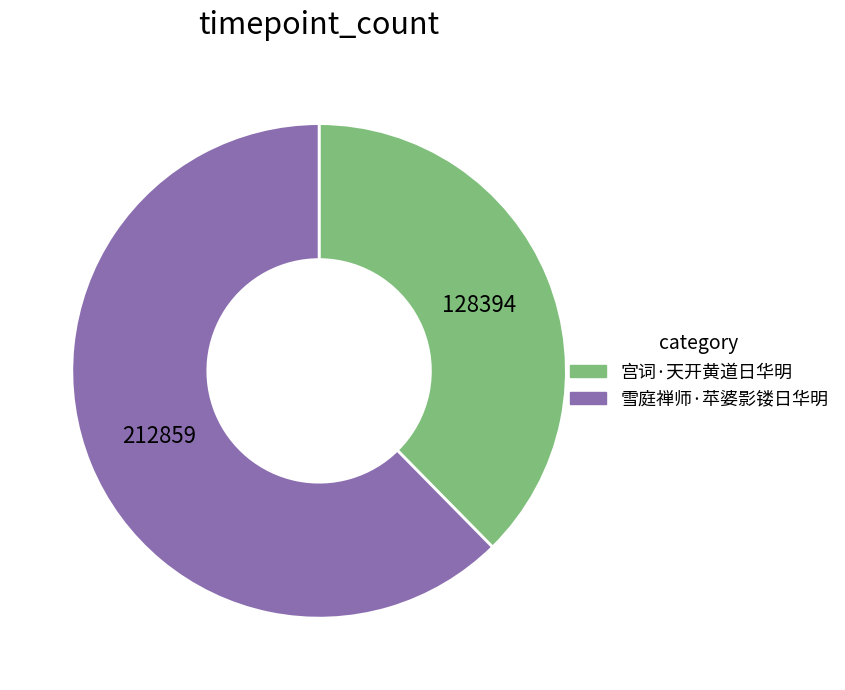

Which slice is the largest?

雪庭禅师·苹婆影镂日华明